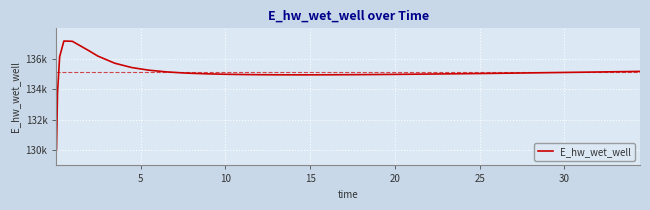

Is this an area chart (filled region under the line)?

No